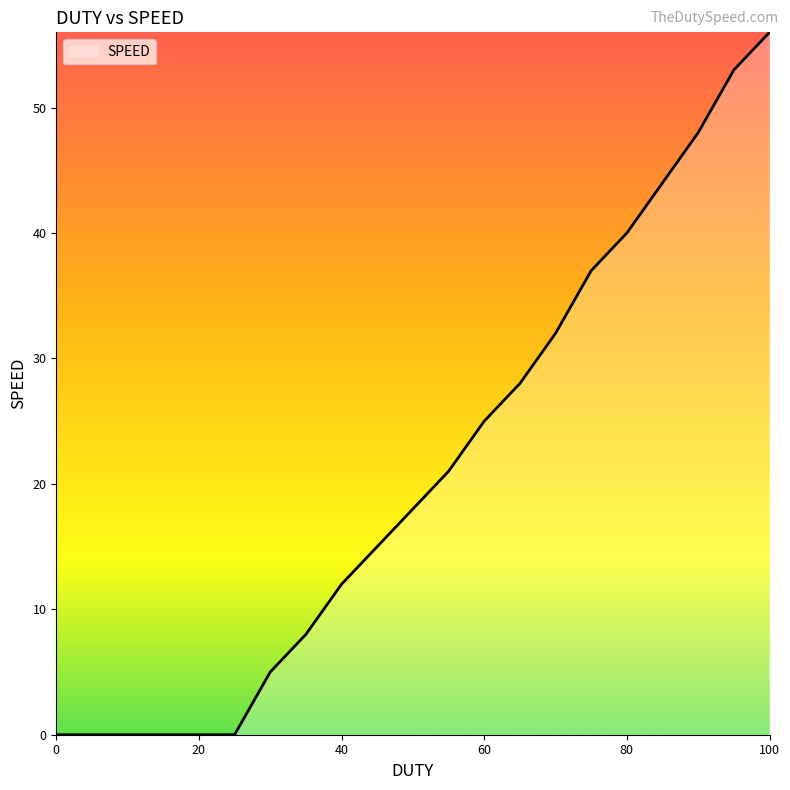

What is the difference between the second highest and second lowest values?

53